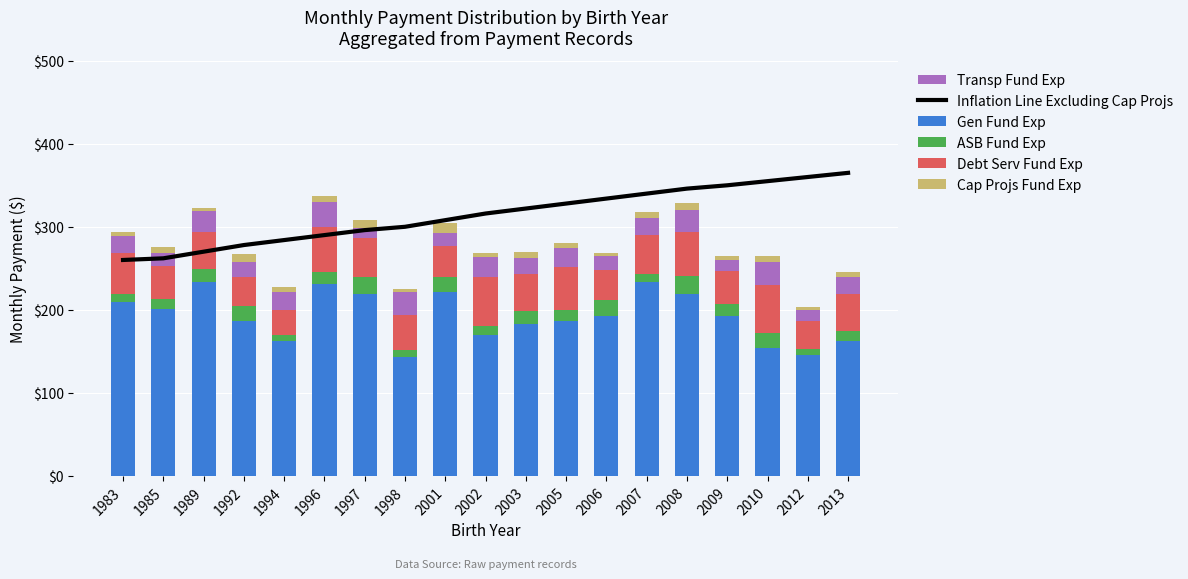

Reading left to right, list all the values displayed in this chart.

Inflation Line Excluding Cap Projs: 1983=260	1985=262	1989=270	1992=278	1994=284	1996=290	1997=296	1998=300	2001=308	2002=316	2003=322	2005=328	2006=334	2007=340	2008=346	2009=350	2010=355	2012=360	2013=365
Gen Fund Exp: 1983=209	1985=201	1989=234	1992=186	1994=162	1996=231	1997=219	1998=143	2001=222	2002=169	2003=183	2005=187	2006=193	2007=233	2008=219	2009=193	2010=154	2012=146	2013=162
ASB Fund Exp: 1983=10	1985=12	1989=15	1992=18	1994=8	1996=14	1997=20	1998=9	2001=17	2002=11	2003=16	2005=13	2006=19	2007=10	2008=22	2009=14	2010=18	2012=7	2013=12
Debt Serv Fund Exp: 1983=50	1985=40	1989=45	1992=35	1994=30	1996=55	1997=48	1998=42	2001=38	2002=60	2003=44	2005=52	2006=36	2007=47	2008=53	2009=40	2010=58	2012=33	2013=45
Transp Fund Exp: 1983=20	1985=15	1989=25	1992=18	1994=22	1996=30	1997=12	1998=28	2001=16	2002=24	2003=19	2005=23	2006=17	2007=21	2008=26	2009=13	2010=27	2012=14	2013=20
Cap Projs Fund Exp: 1983=5	1985=8	1989=4	1992=10	1994=6	1996=7	1997=9	1998=3	2001=11	2002=5	2003=8	2005=6	2006=4	2007=7	2008=9	2009=5	2010=8	2012=3	2013=6